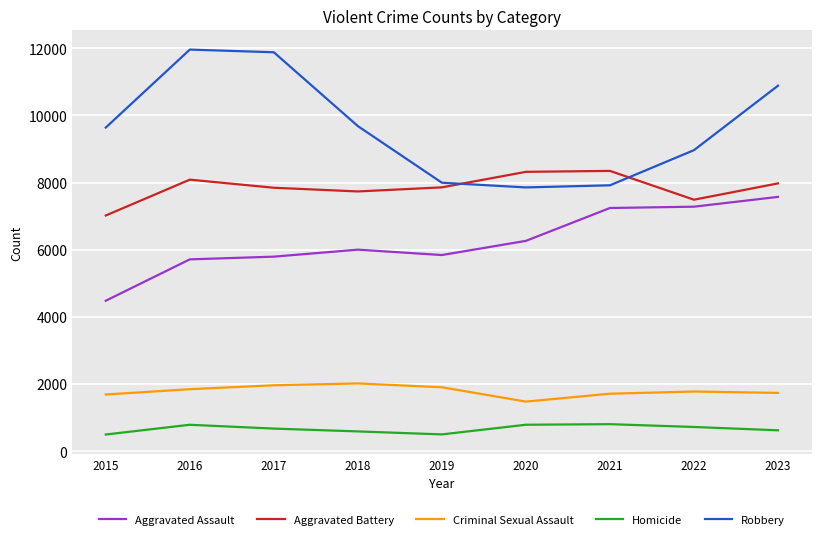

What is the greatest value displayed?

11960